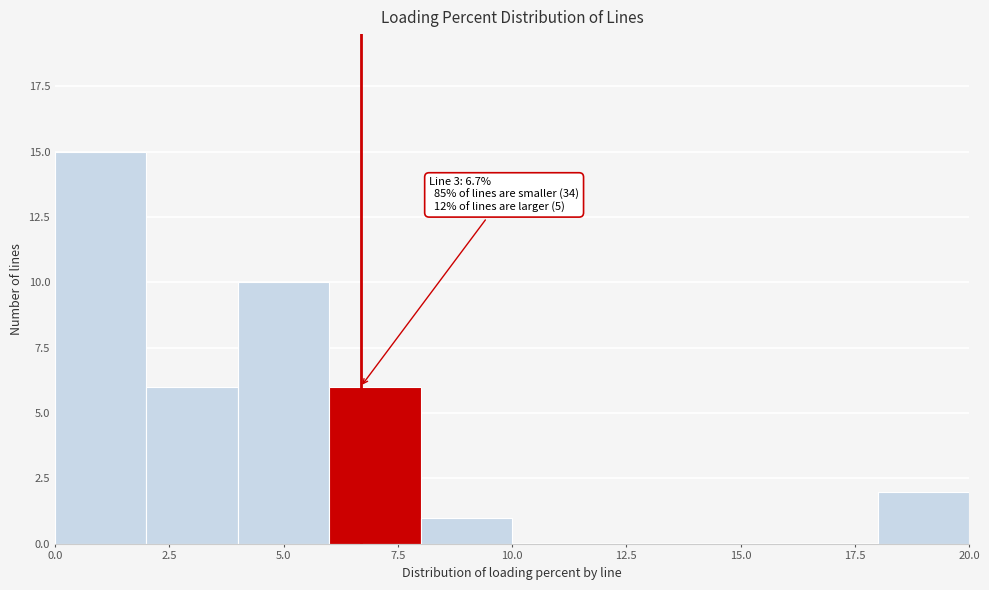

Which range on the x-axis has the tallest bar?

0 to 2